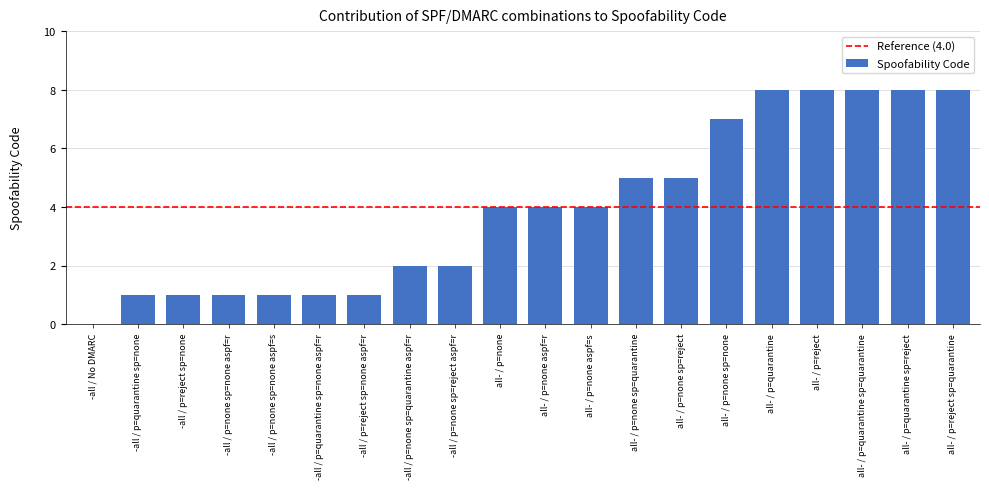

Is it true that the value at all- / p=quarantine sp=quarantine is 13?

False